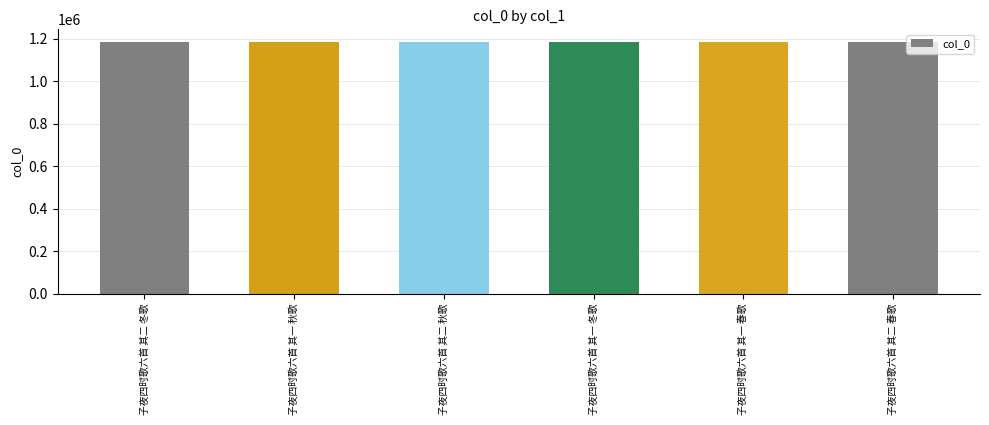

What is the ratio of the value at 子夜四时歌六首 其一 秋歌 to the value at 子夜四时歌六首 其二 春歌?

1.0